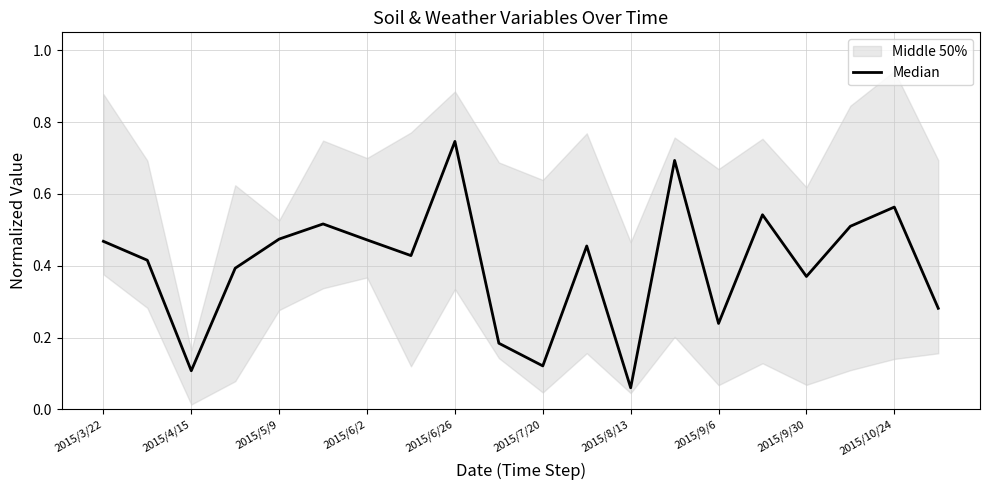

What is the approximate value at 2015/6/2?

0.5